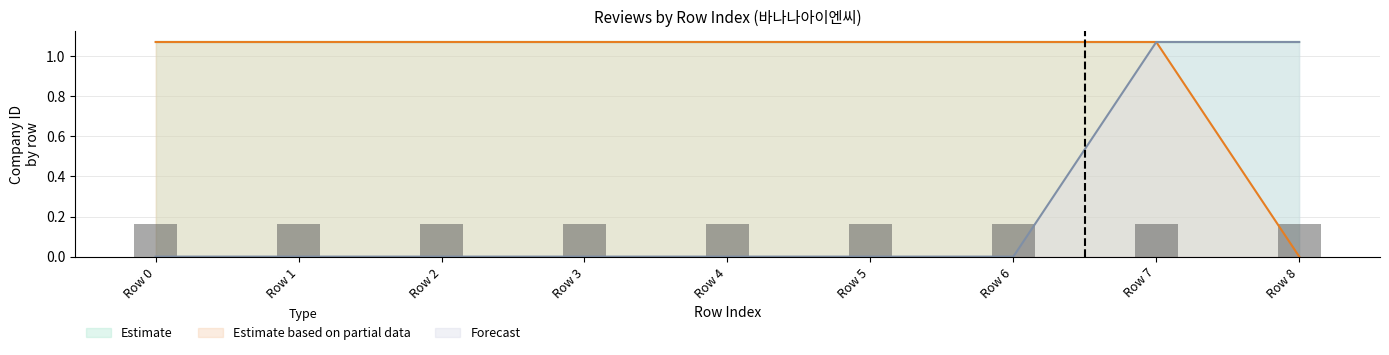

How many positive values does the Estimate based on partial data series have?

8